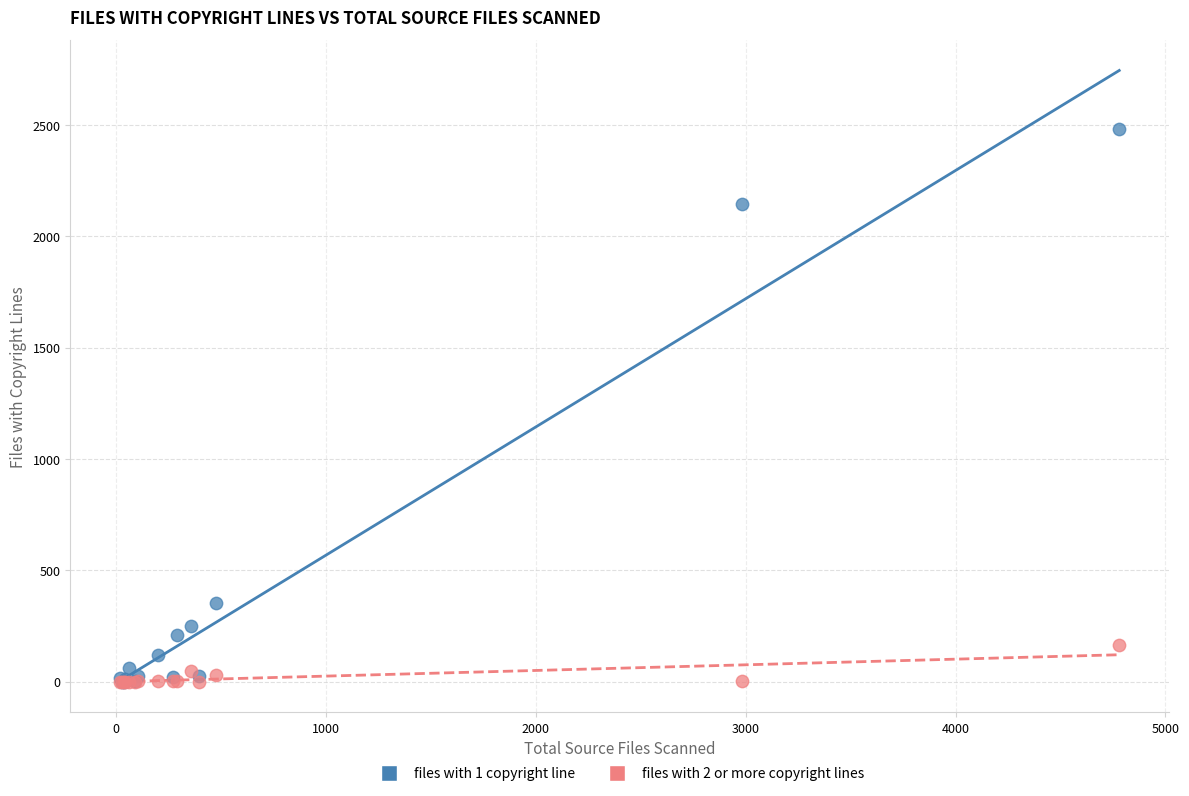

Which series contains the highest Y value?

files with 1 copyright line